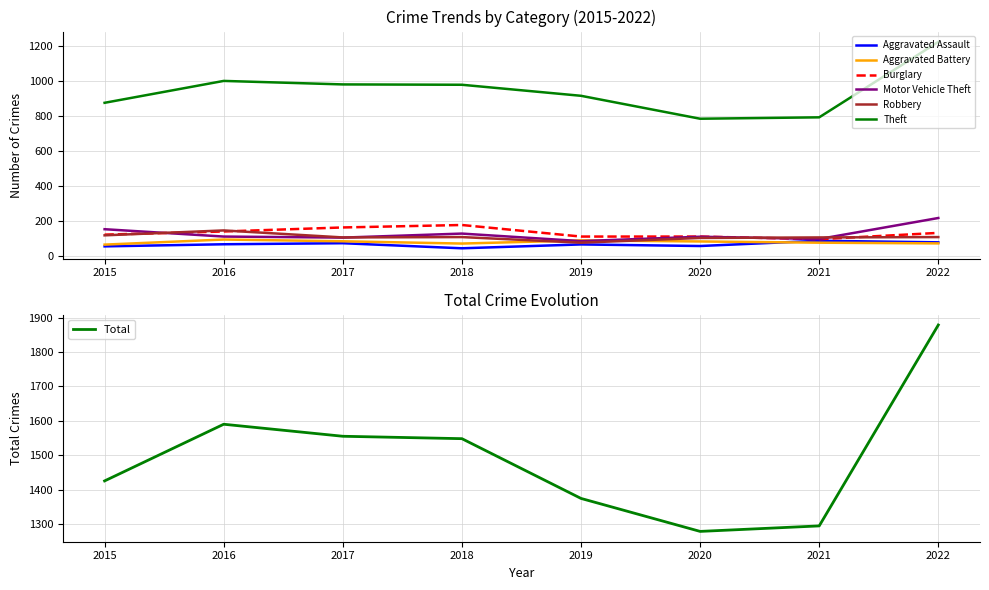

Reading left to right, what are all the values shown in this chart?

Aggravated Assault: 54	66	72	43	65	56	86	77
Aggravated Battery: 64	93	83	70	88	82	75	71
Burglary: 121	139	162	176	110	110	95	131
Motor Vehicle Theft: 152	110	104	127	84	109	96	216
Robbery: 117	145	105	107	75	102	105	107
Theft: 874	999	979	977	914	783	791	1222